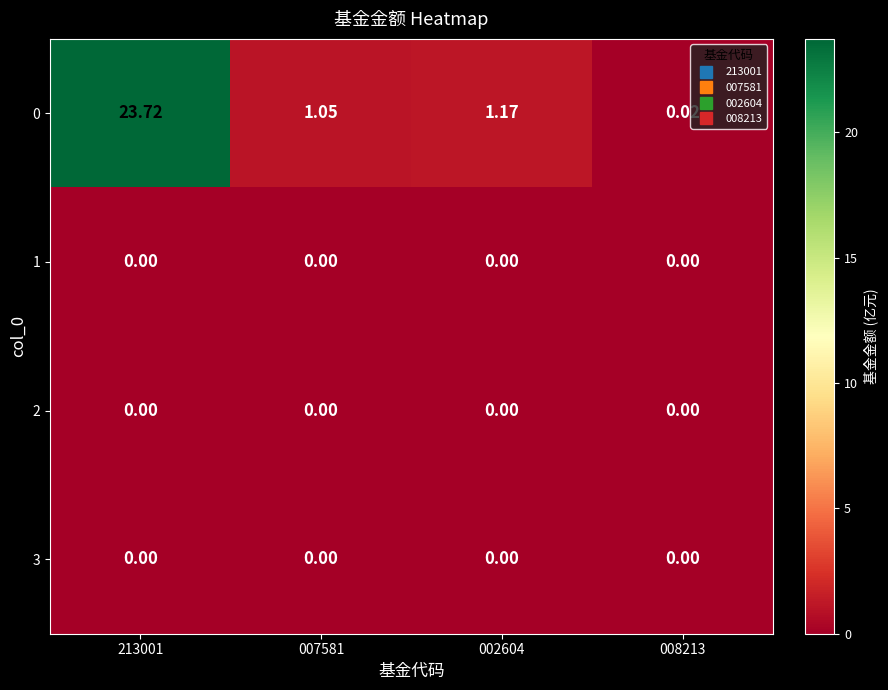

What is the maximum value shown in the chart?

23.7